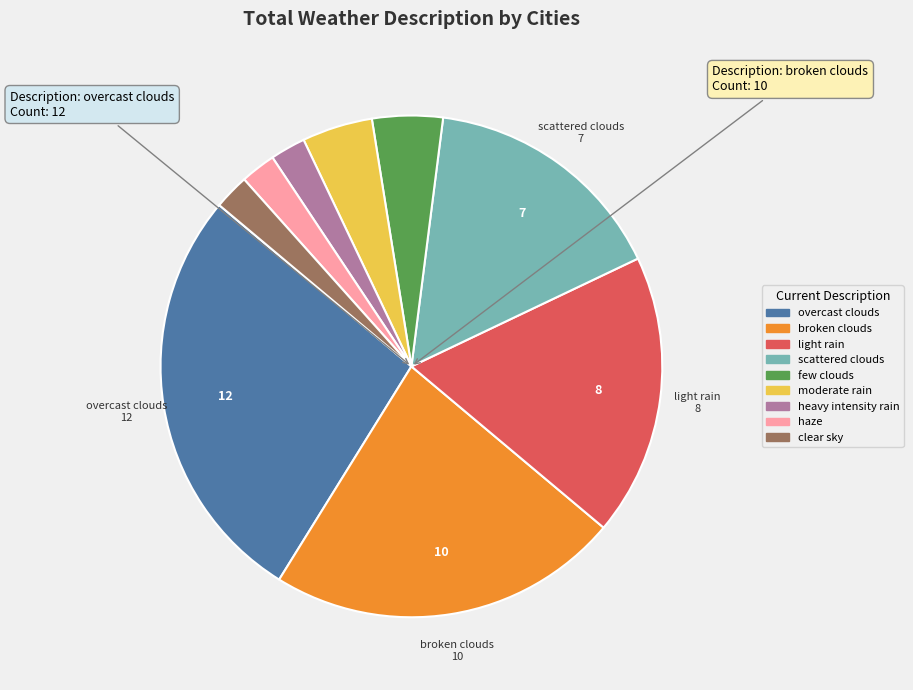

Is there a majority slice in this chart?

No